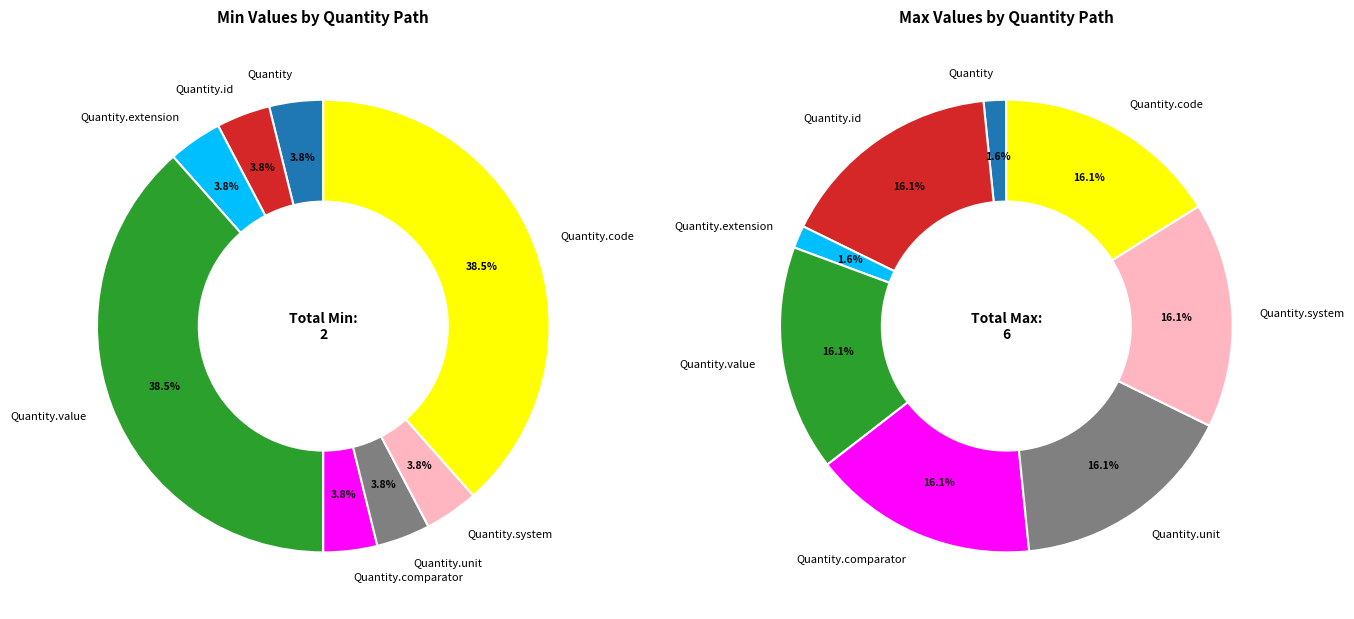

What is the change in value from Quantity.id to Quantity.value?

+1